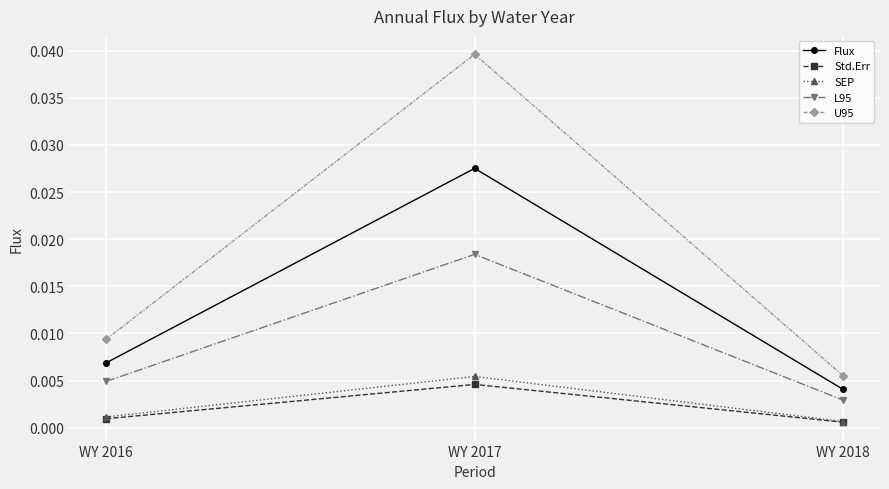

List the labels in order of U95 value, smallest first.

WY 2018, WY 2016, WY 2017